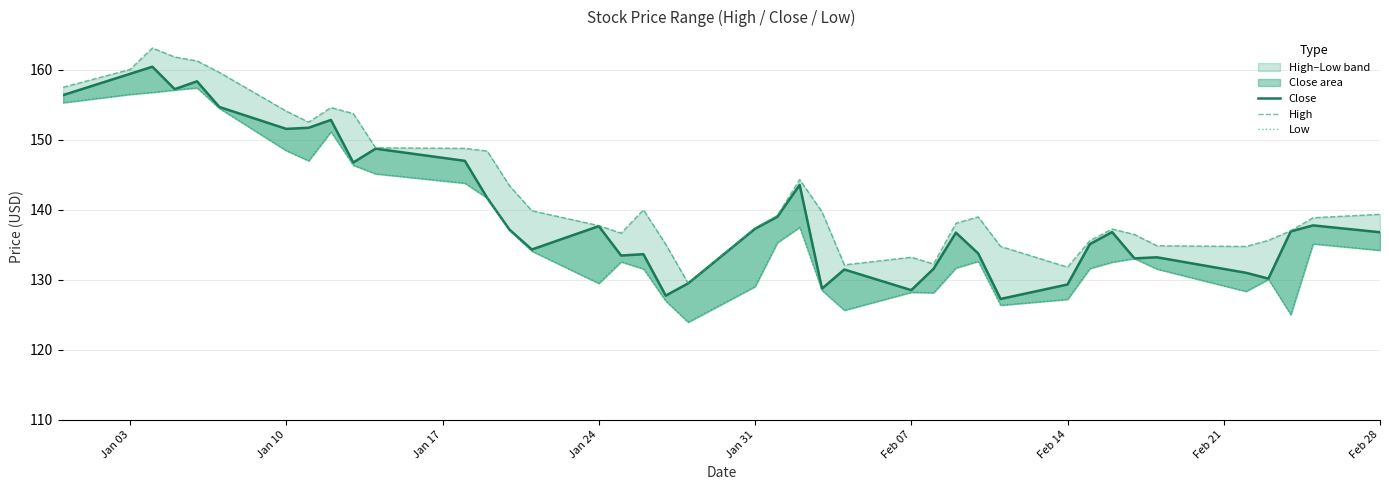

What is the greatest value displayed?

163.1